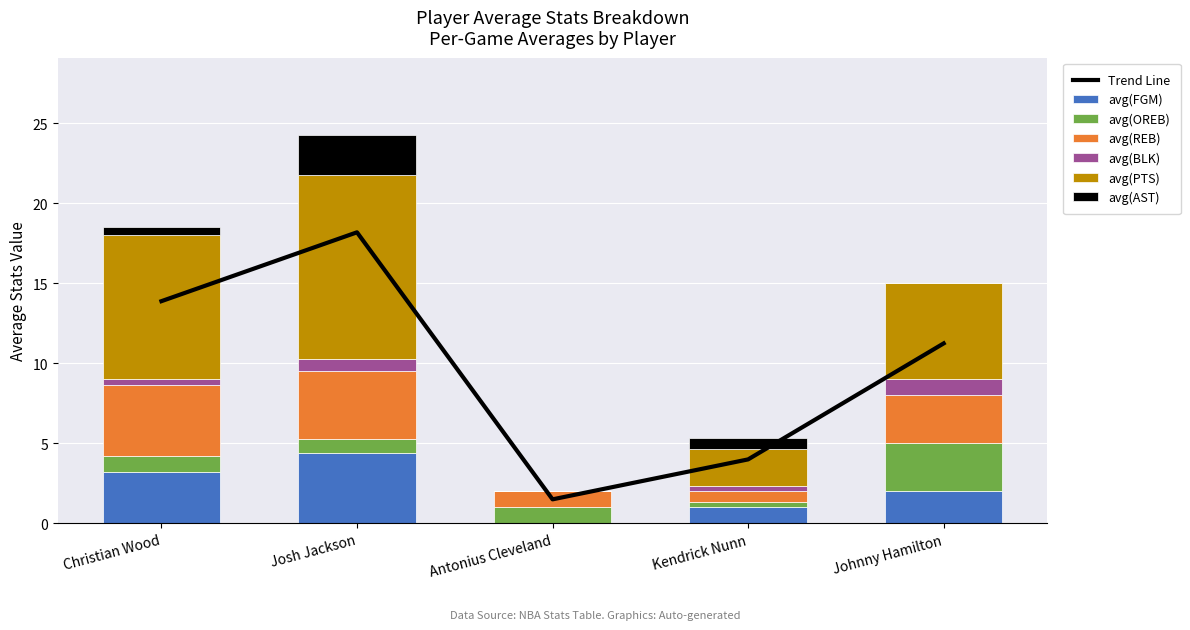

Which series has the largest range (max minus min)?

avg(PTS)